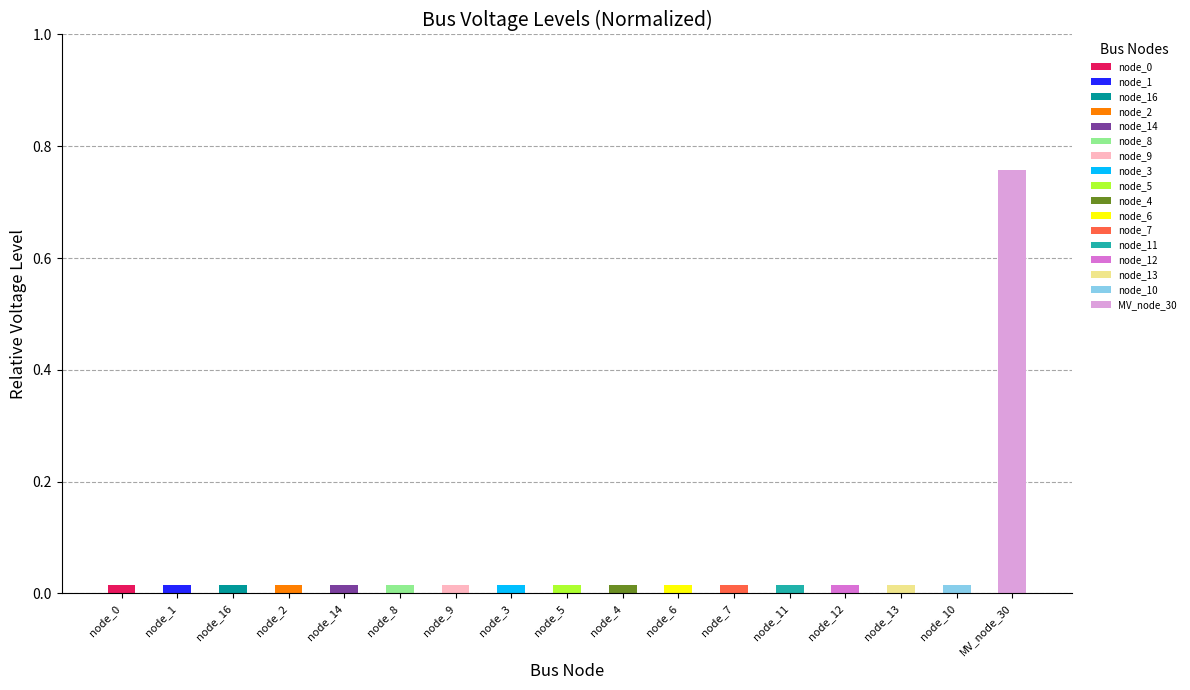

At which category is the sum across all series the highest?

MV_node_30